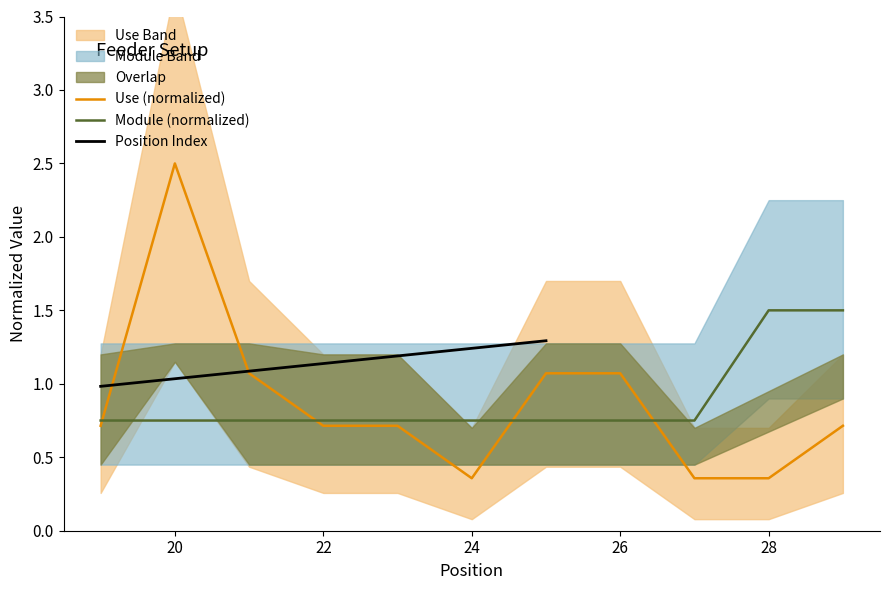

True or false: Module has a value of 0.5 at 27.

False